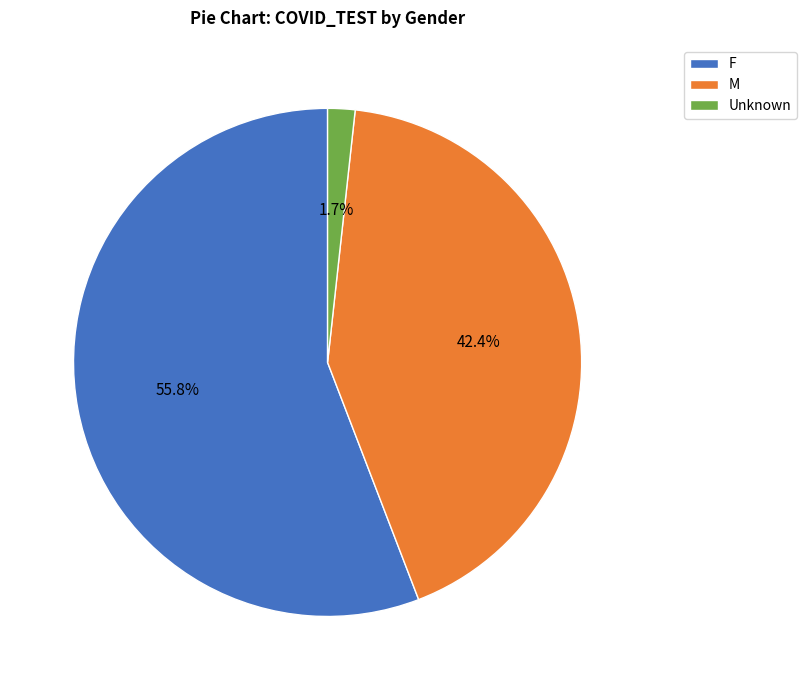

True or false: M accounts for 42% of the total.

True